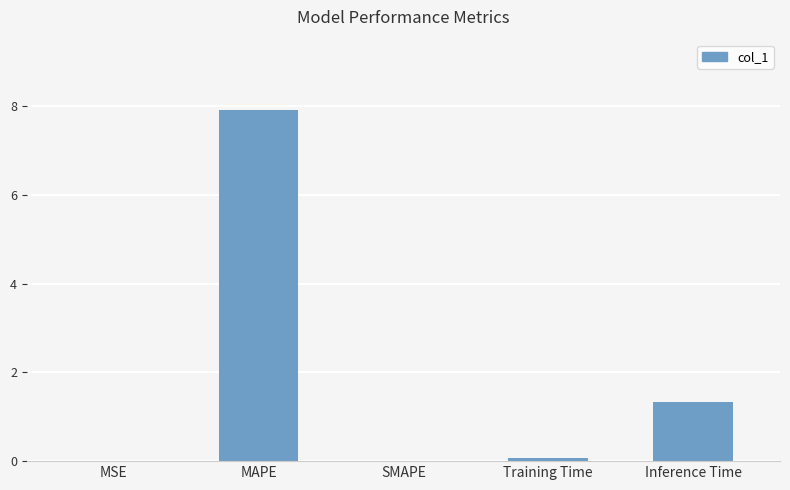

True or false: the data shows 0.9 at Inference Time.

False